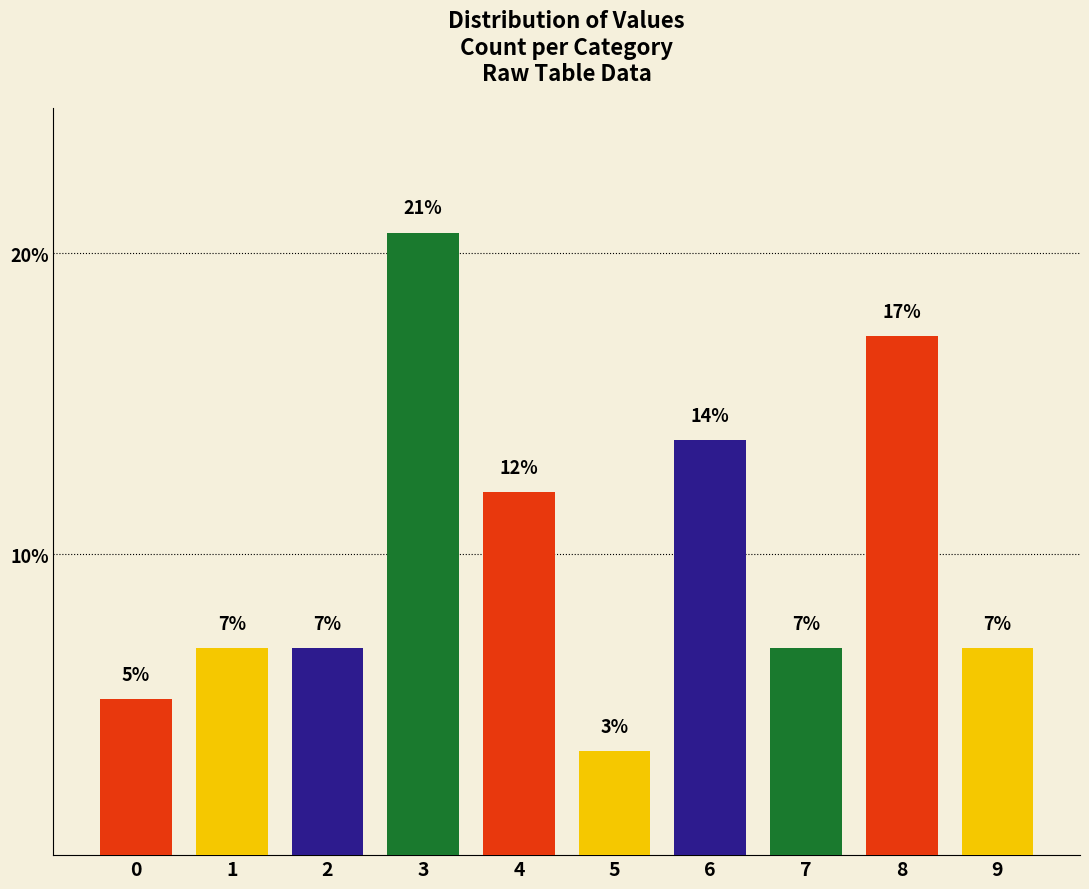

Are the bars horizontal?

No